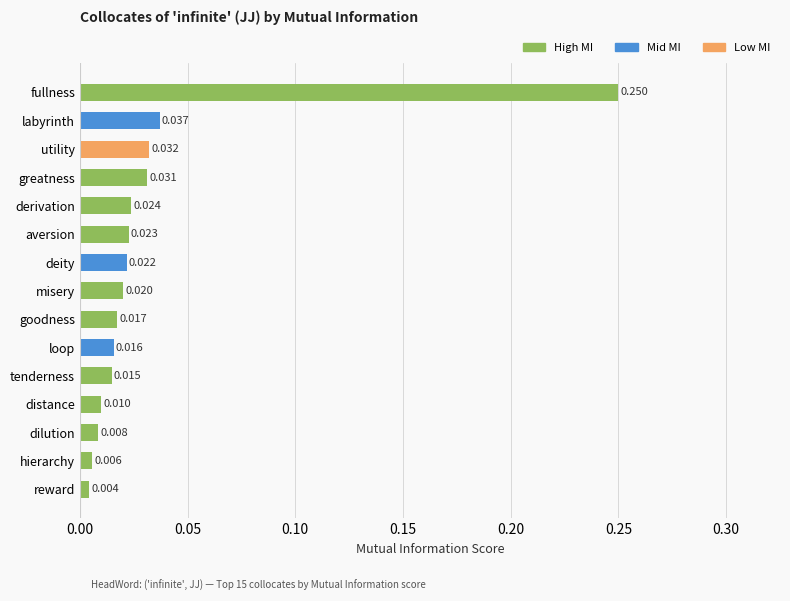

What is the label of the 2nd bar from the bottom?

hierarchy